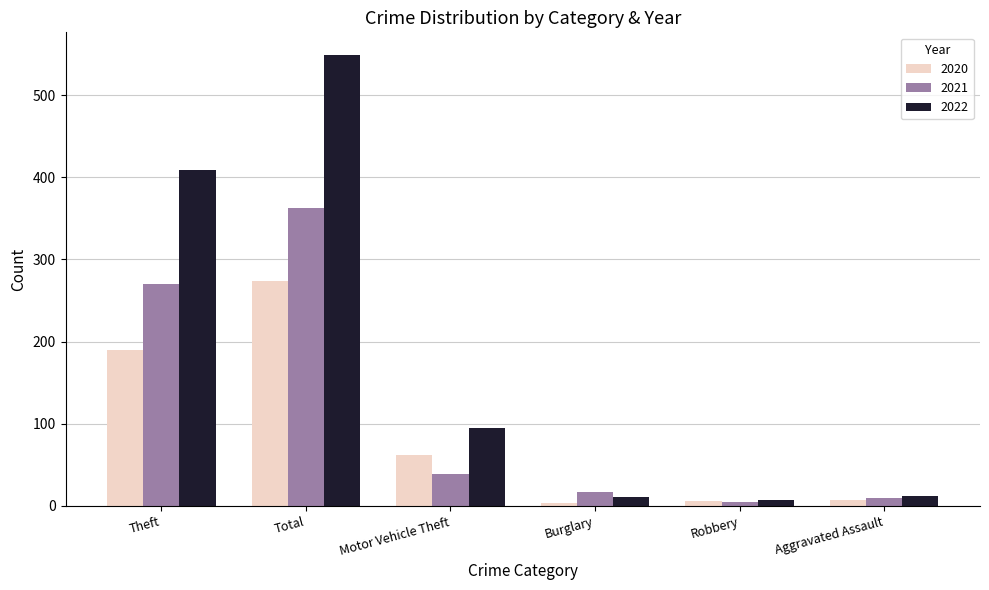

Which series has the largest total across all categories?

2022